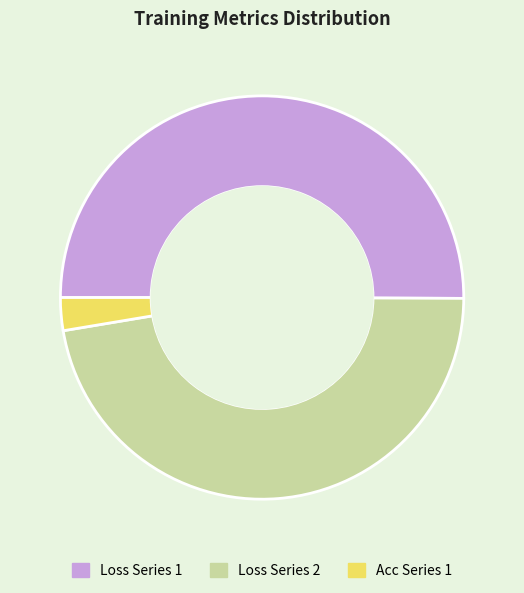

True or false: Loss Series 1 accounts for 42% of the total.

False